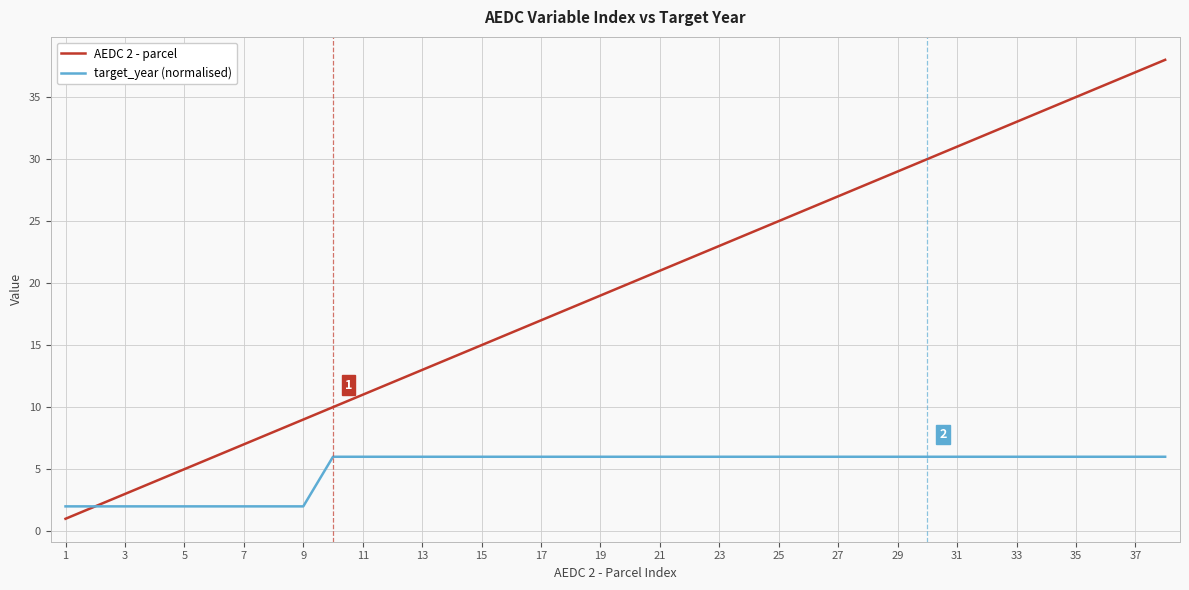

What is the minimum value shown in the chart?

1